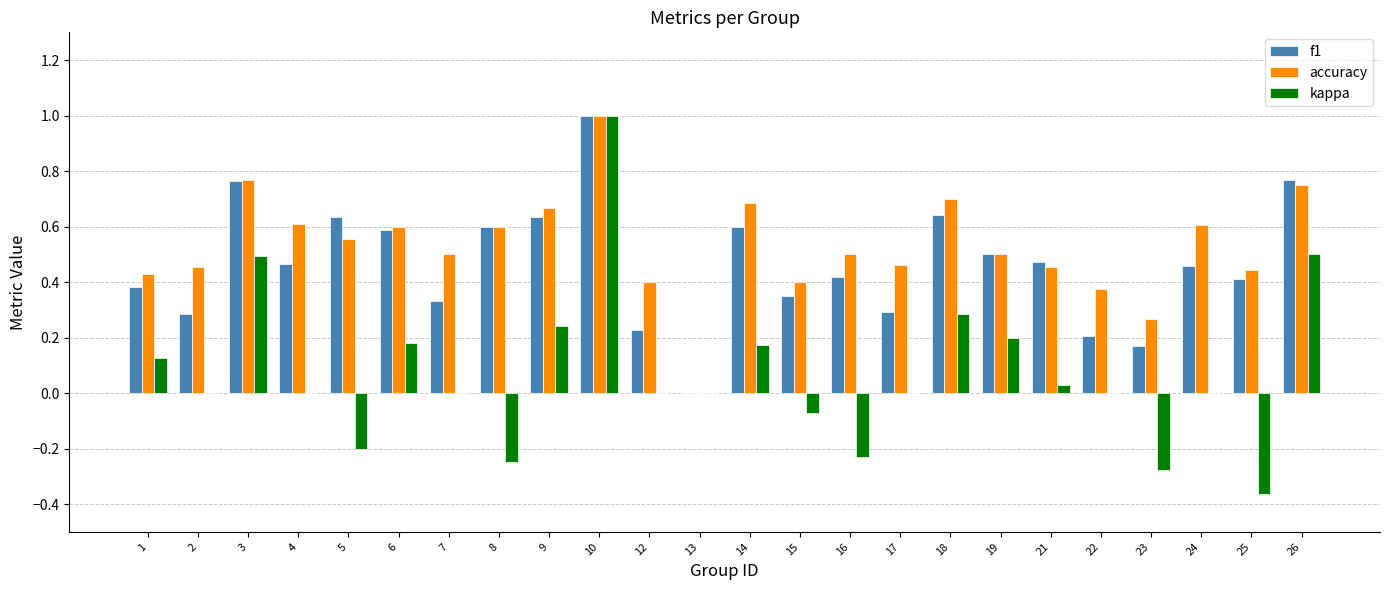

At which category is the sum across all series the highest?

10